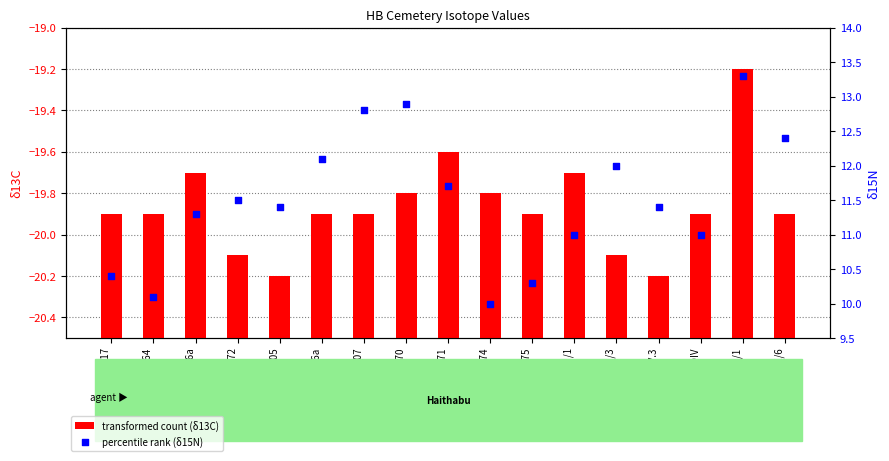

Which series has the largest Y range (max minus min)?

percentile rank (δ15N)